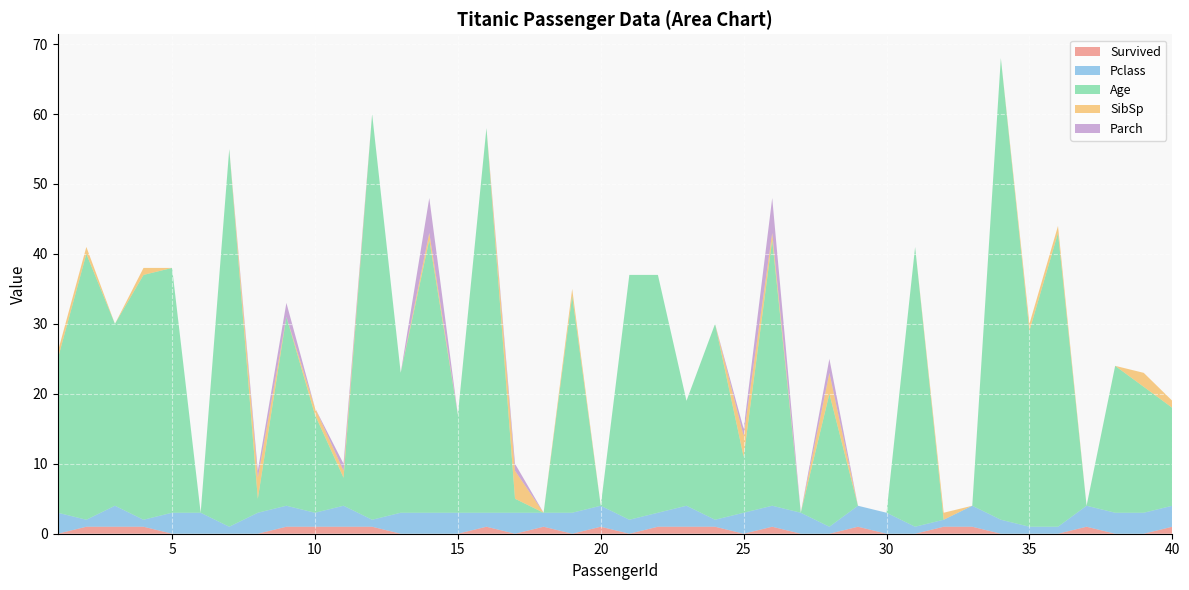

Reading left to right, what are all the values shown in this chart?

Survived: 0	1	1	1	0	0	0	0	1	1	1	1	0	0	0	1	0	1	0	1	0	1	1	1	0	1	0	0	1	0	0	1	1	0	0	0	1	0	0	1
Pclass: 3	1	3	1	3	3	1	3	3	2	3	1	3	3	3	2	3	2	3	3	2	2	3	1	3	3	3	1	3	3	1	1	3	2	1	1	3	3	3	3
Age: 22	38	26	35	35	0	54	2	27	14	4	58	20	39	14	55	2	0	31	0	35	34	15	28	8	38	0	19	0	0	40	0	0	66	28	42	0	21	18	14
SibSp: 1	1	0	1	0	0	0	3	0	1	1	0	0	1	0	0	4	0	1	0	0	0	0	0	3	1	0	3	0	0	0	1	0	0	1	1	0	0	2	1
Parch: 0	0	0	0	0	0	0	1	2	0	1	0	0	5	0	0	1	0	0	0	0	0	0	0	1	5	0	2	0	0	0	0	0	0	0	0	0	0	0	0